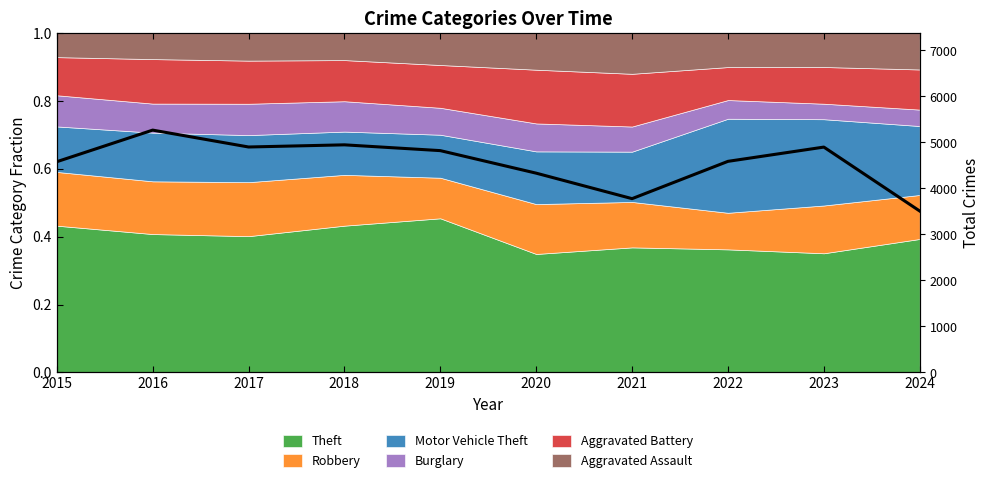

Which category has the lowest value across all series?

2024